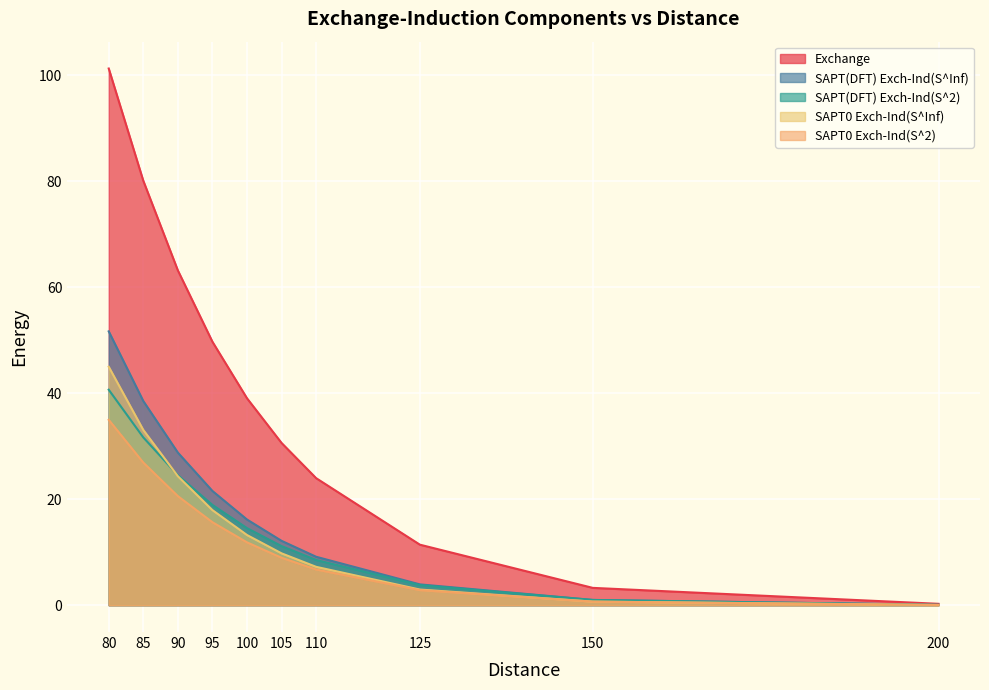

At which category does the chart reach its peak across all series?

80